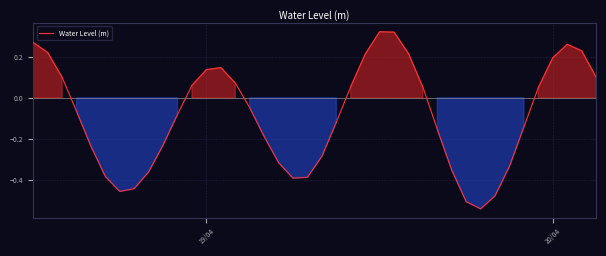

What is the difference between the maximum and minimum values?

0.9